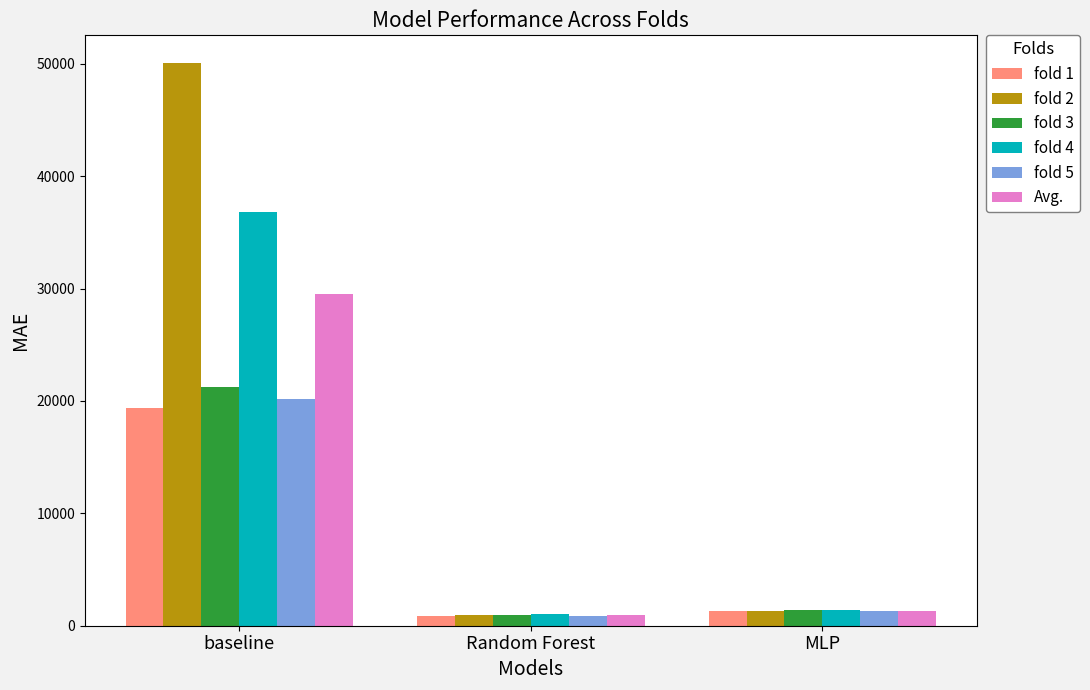

How many values in the Avg. series exceed 1326?

2